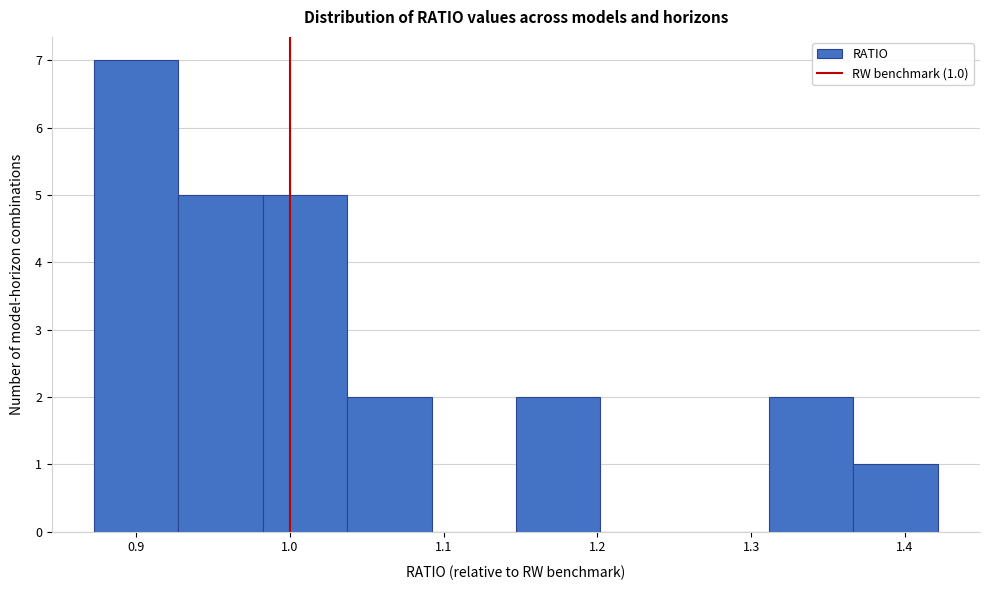

Over which range of the x-axis is the bar tallest?

0.87 to 0.93